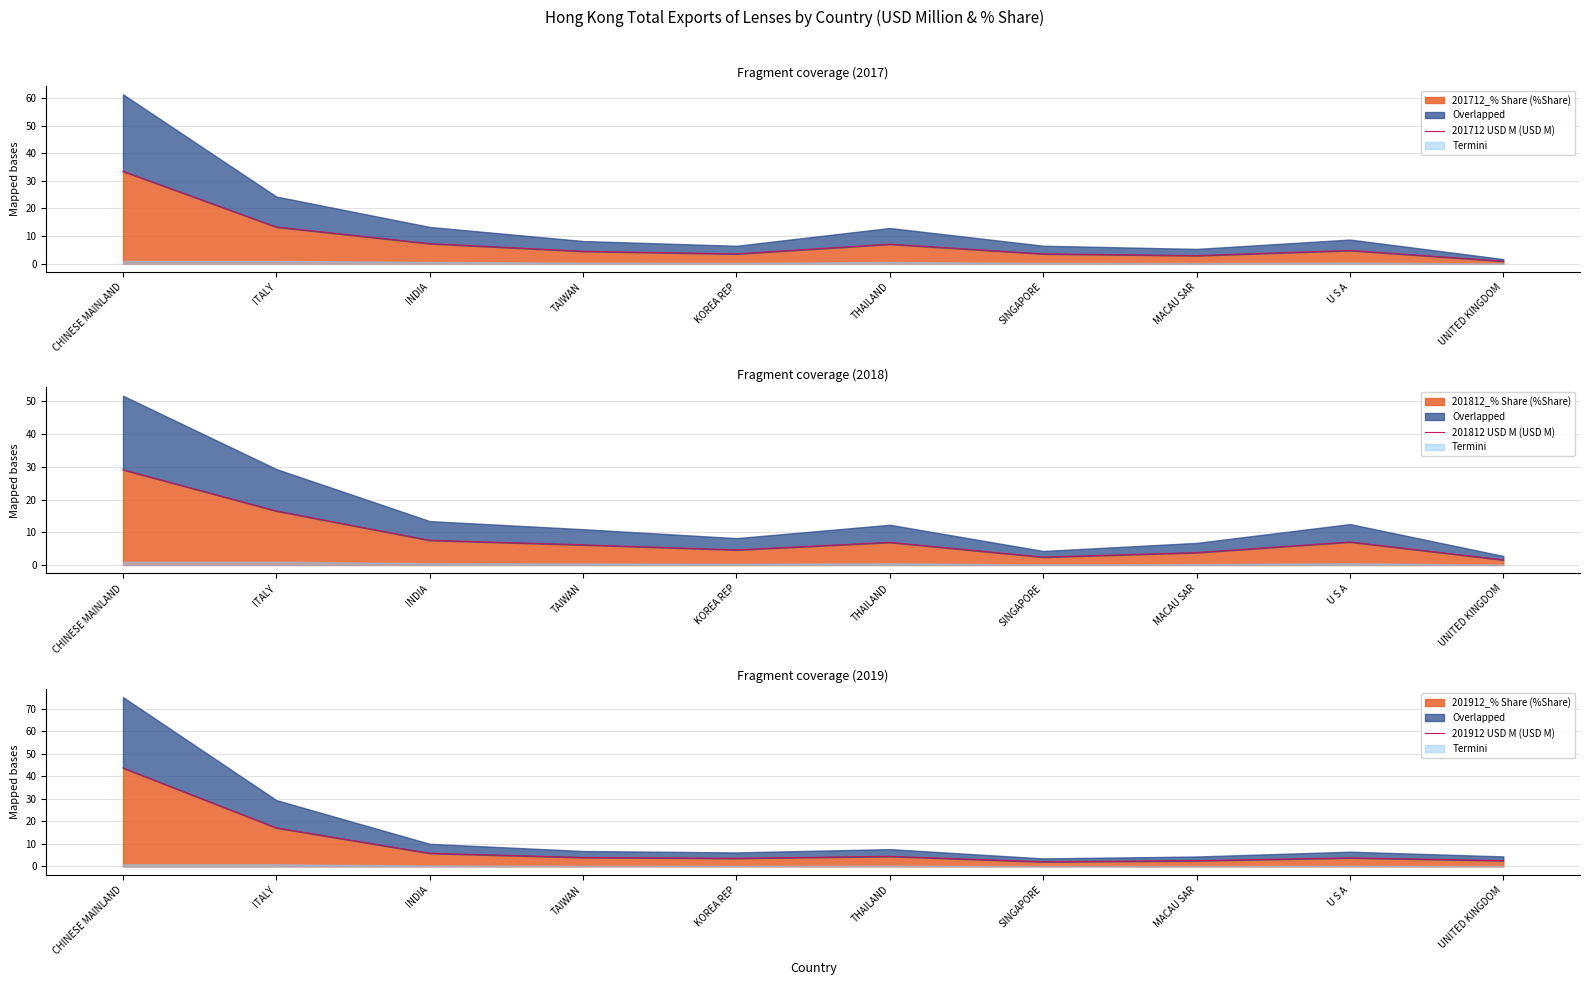

What is the difference between the values at ITALY and MACAU SAR?

14.6